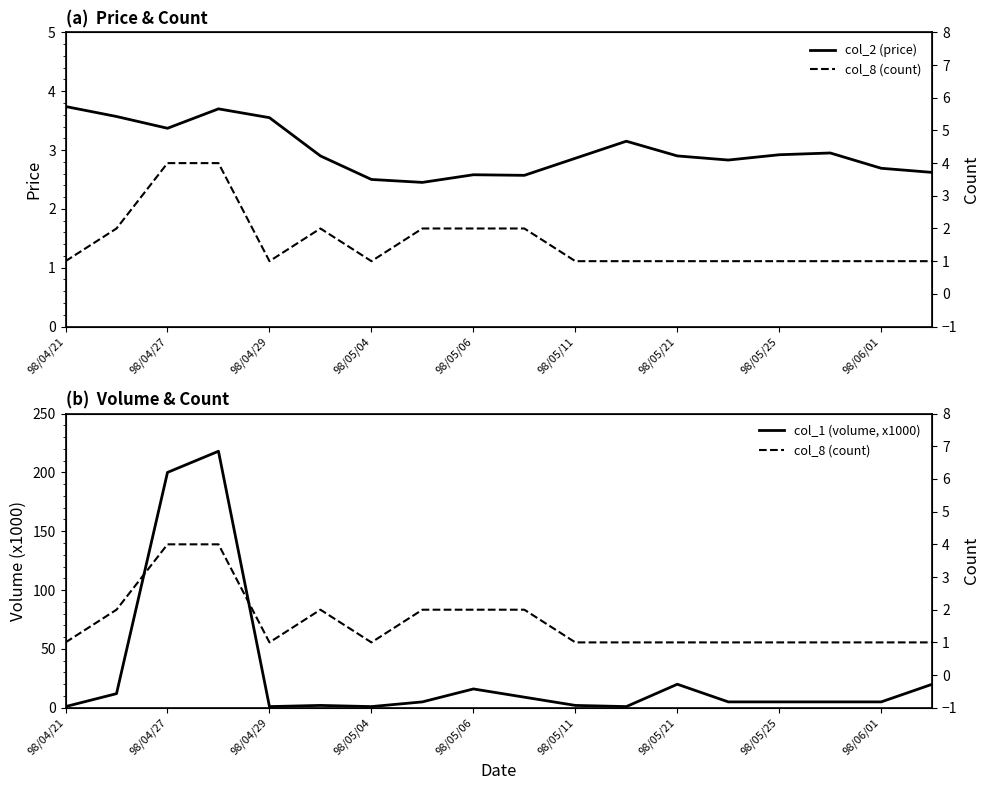

What is the maximum value for col_2 (price)?

3.7